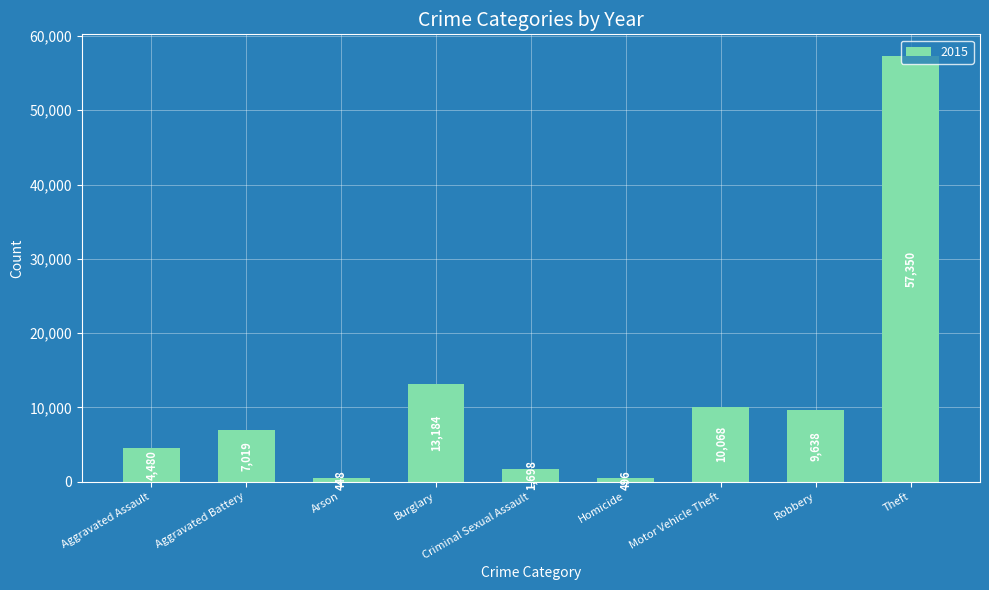

What is the average value?

11598